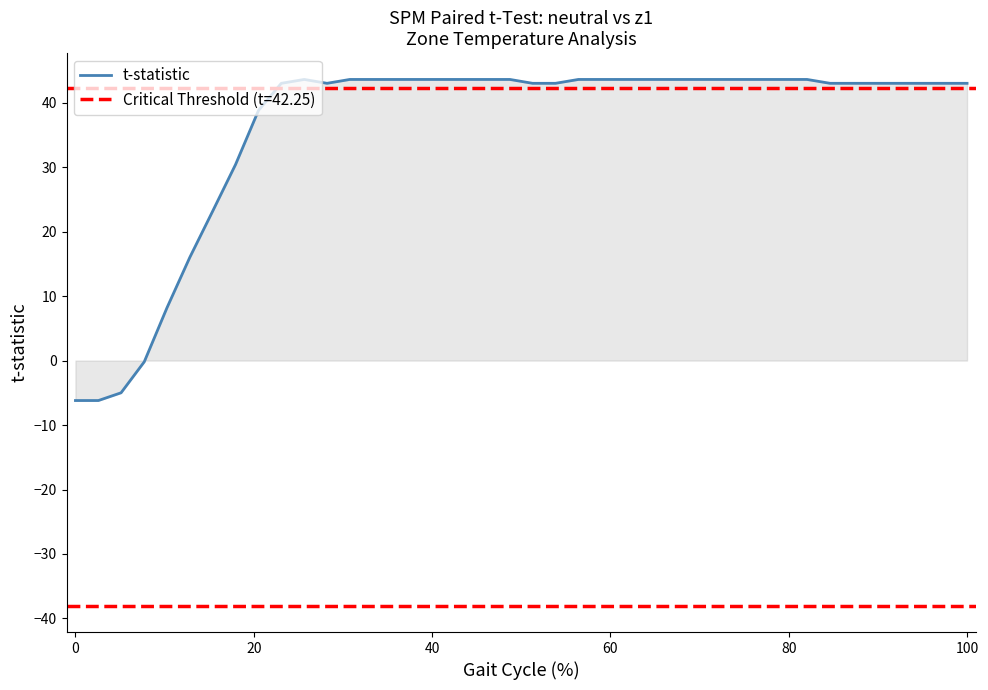

What is the maximum value shown in the chart?

43.6